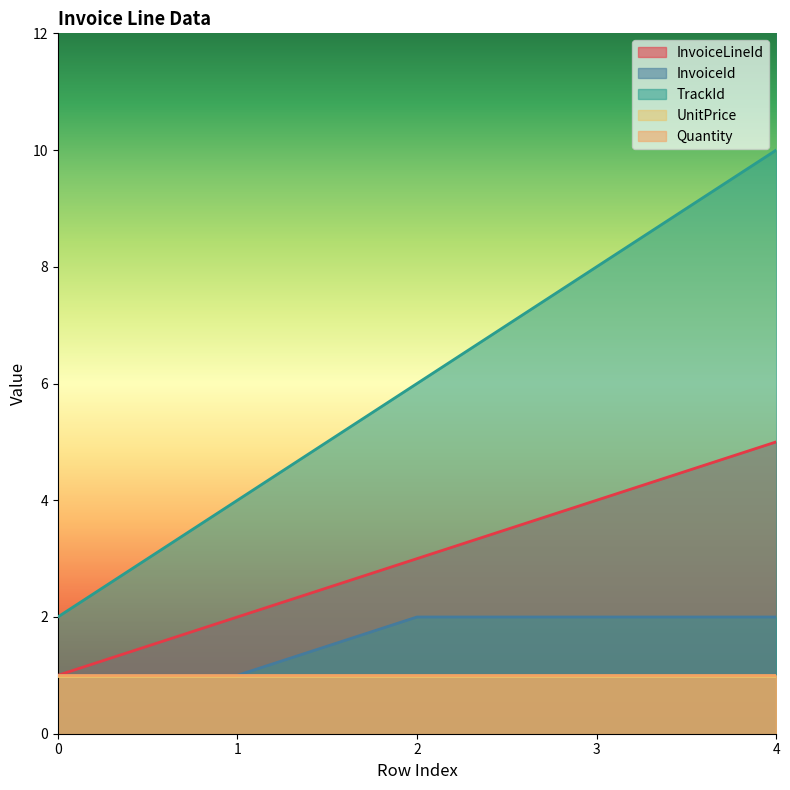

How many InvoiceLineId values are between 2 and 4?

3